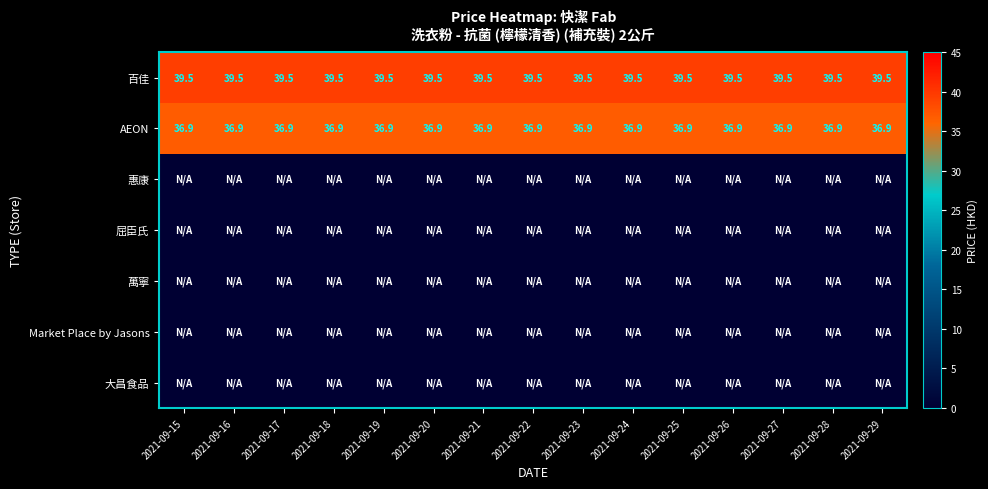

What is the sum of the 百佳 values at 2021-09-20 and 2021-09-19?

79.0